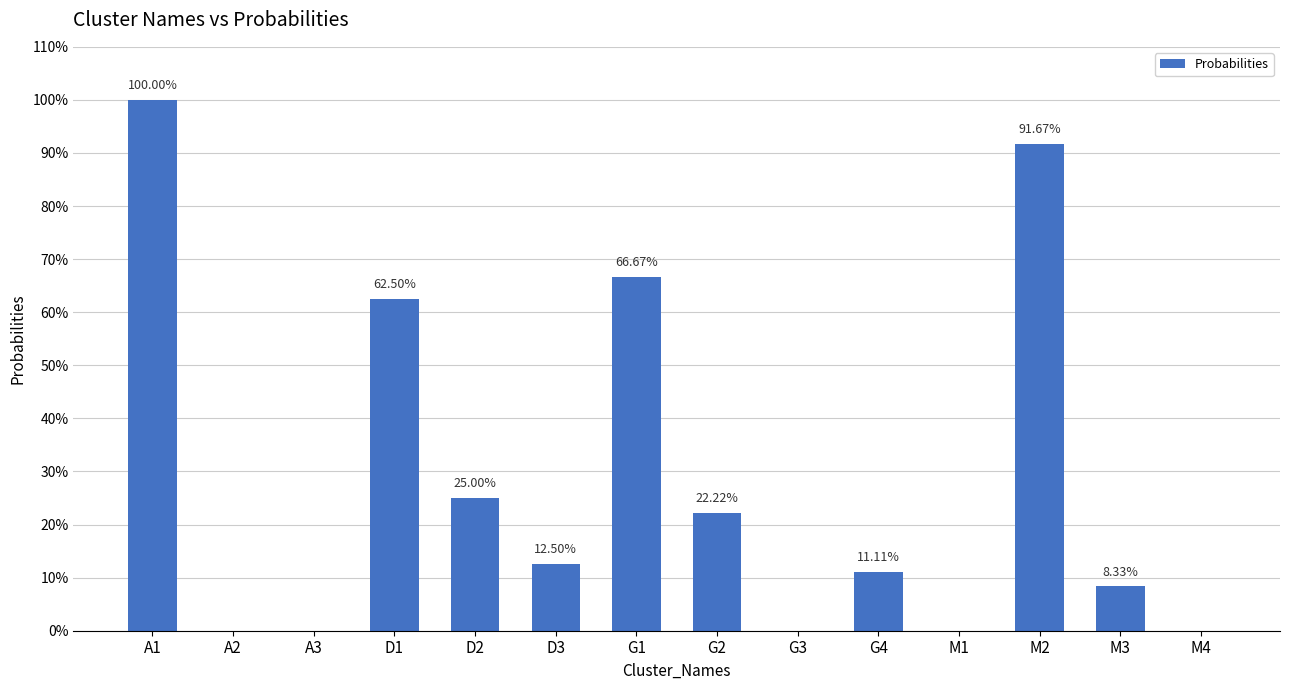

Between A3 and M4, which is larger?

A3